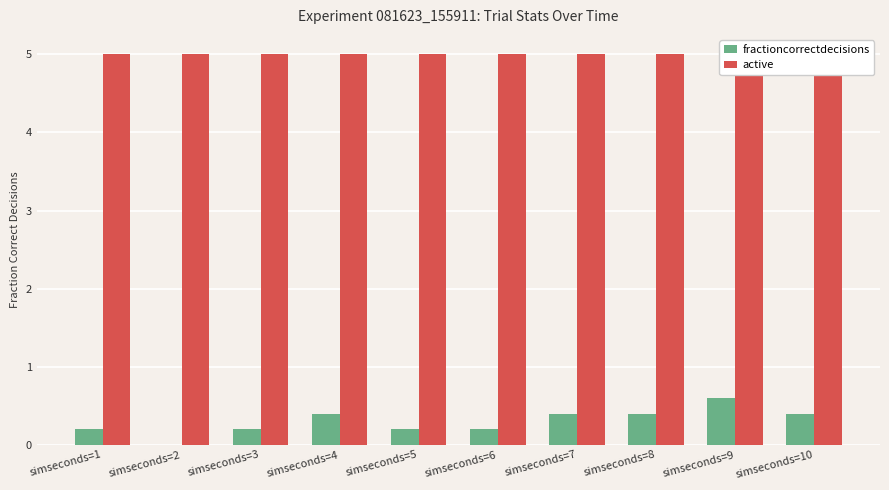

Where is fractioncorrectdecisions nearest to the value 0?

simseconds=2